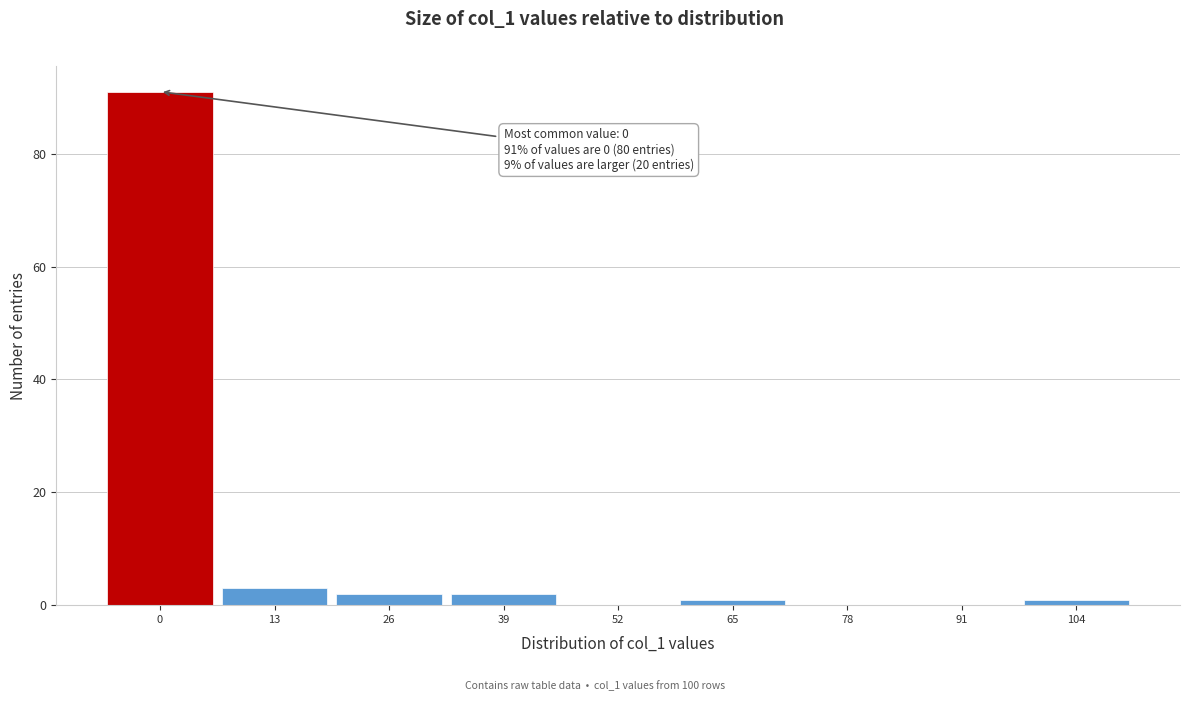

Reading left to right, extract all data points from this chart.

0=91	13=3	26=2	39=2	52=0	65=1	78=0	91=0	104=1